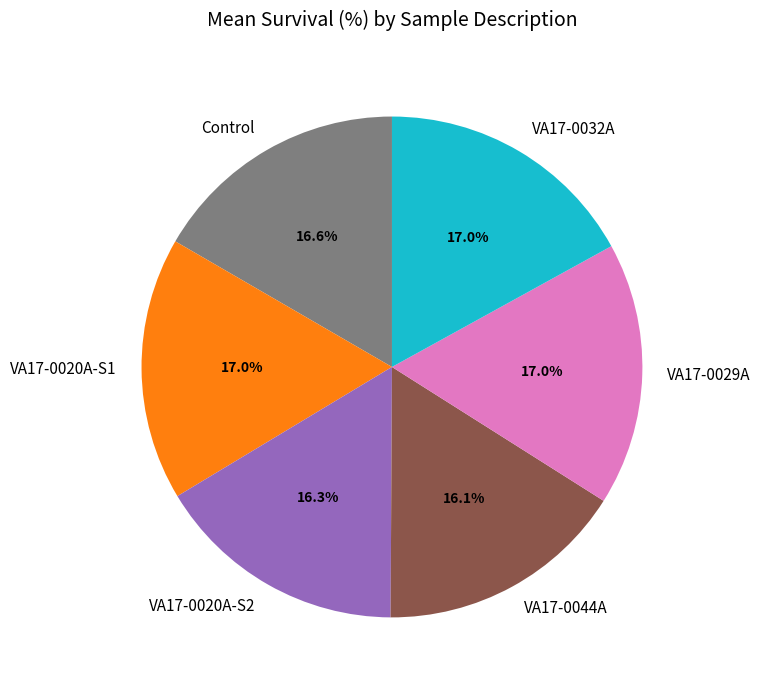

True or false: VA17-0020A-S1 accounts for 17% of the total.

True